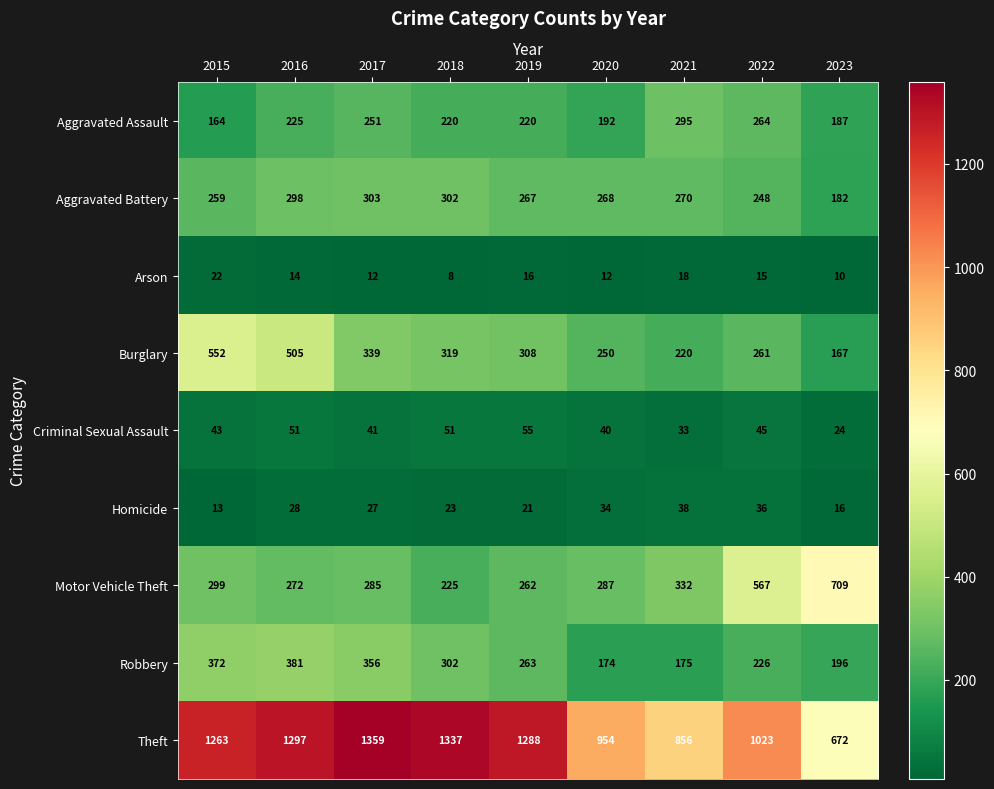

Rank the series at 2016 from lowest to highest value.

Arson, Homicide, Criminal Sexual Assault, Aggravated Assault, Motor Vehicle Theft, Aggravated Battery, Robbery, Burglary, Theft